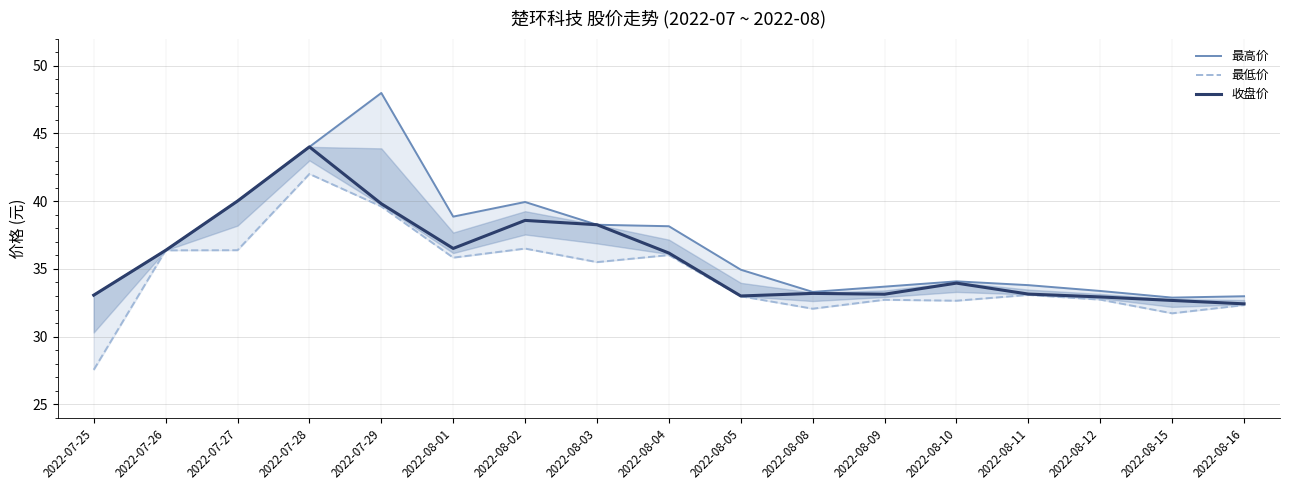

How many data points does each series have?

17